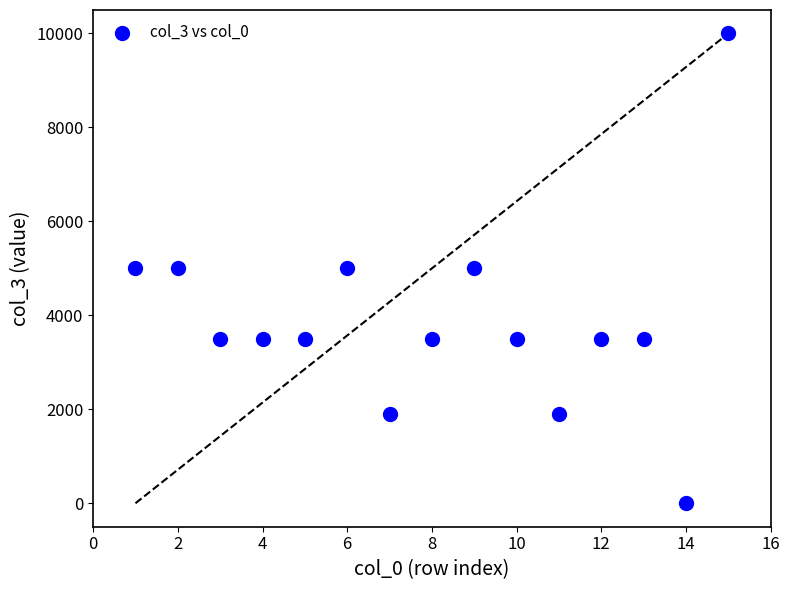

What is the range of X values (max minus min)?

14.0